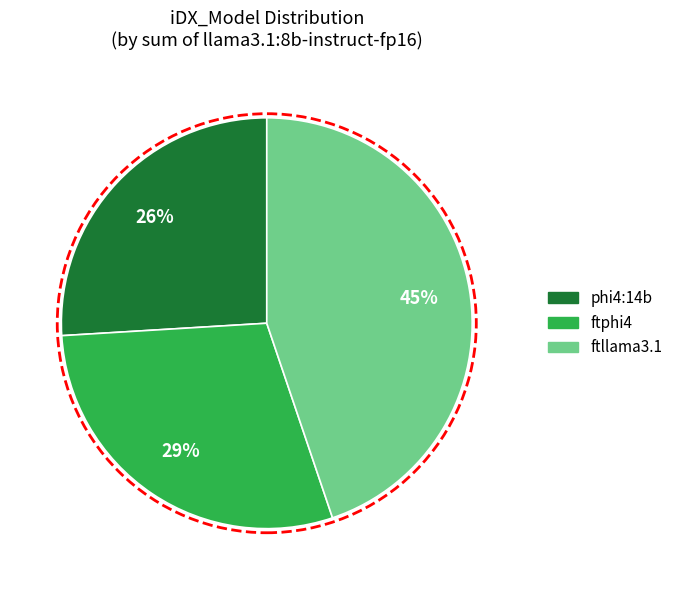

Does phi4:14b represent more than half of the total?

No